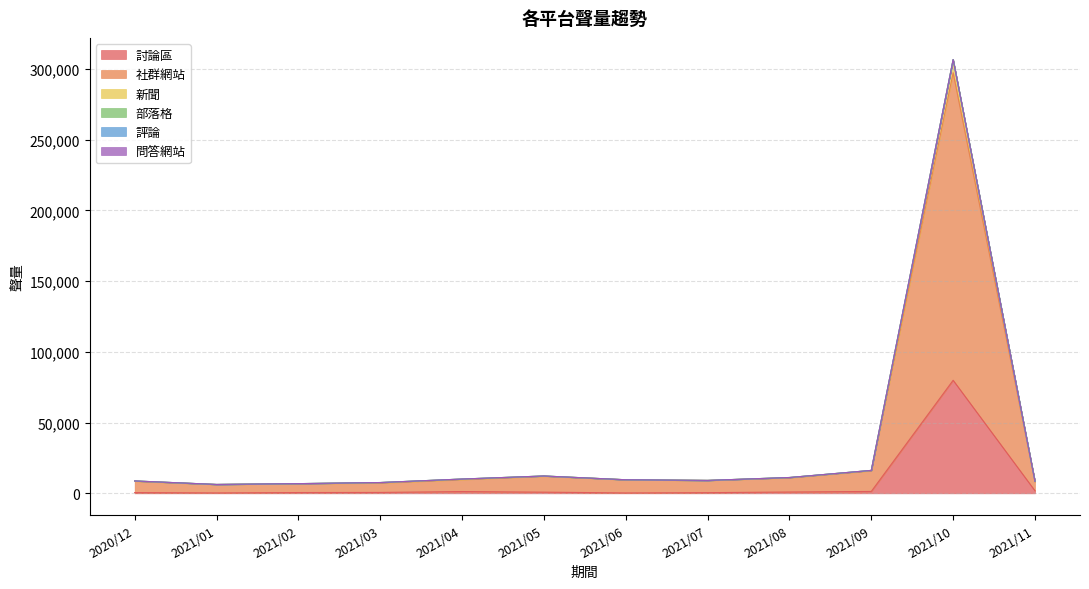

Does the chart have visible grid lines?

Yes